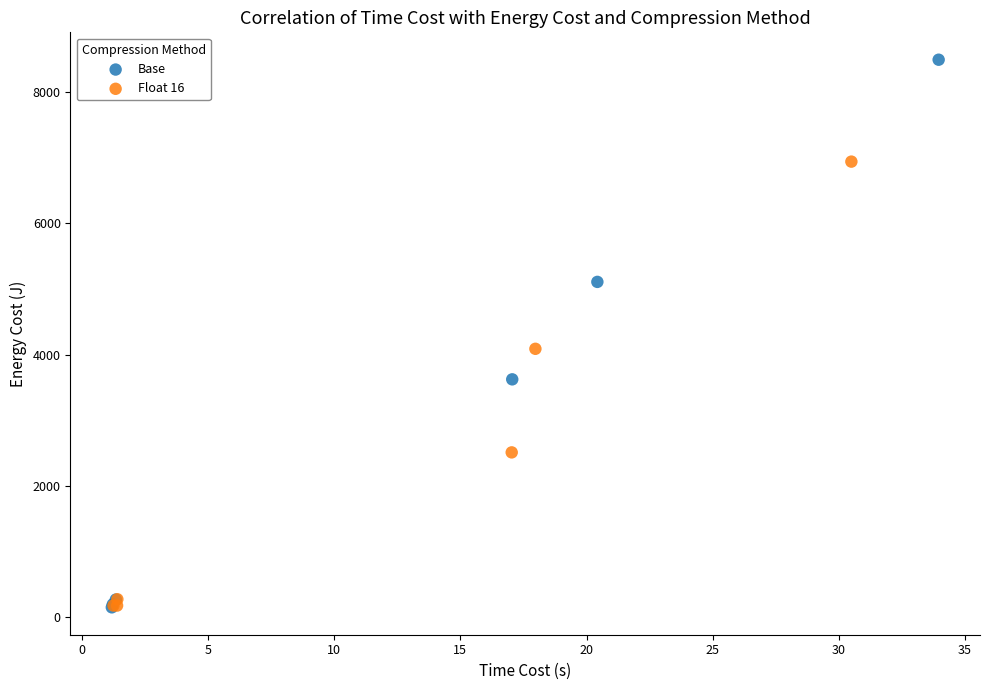

Which series has the largest Y range (max minus min)?

Base